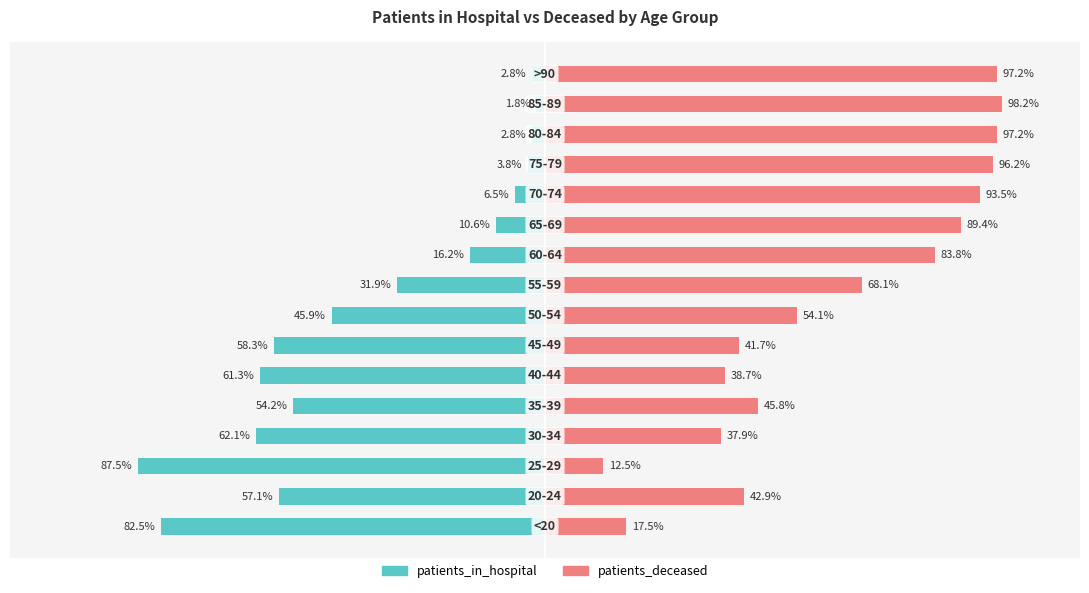

What is the sum of all patients_deceased values?

1014.7